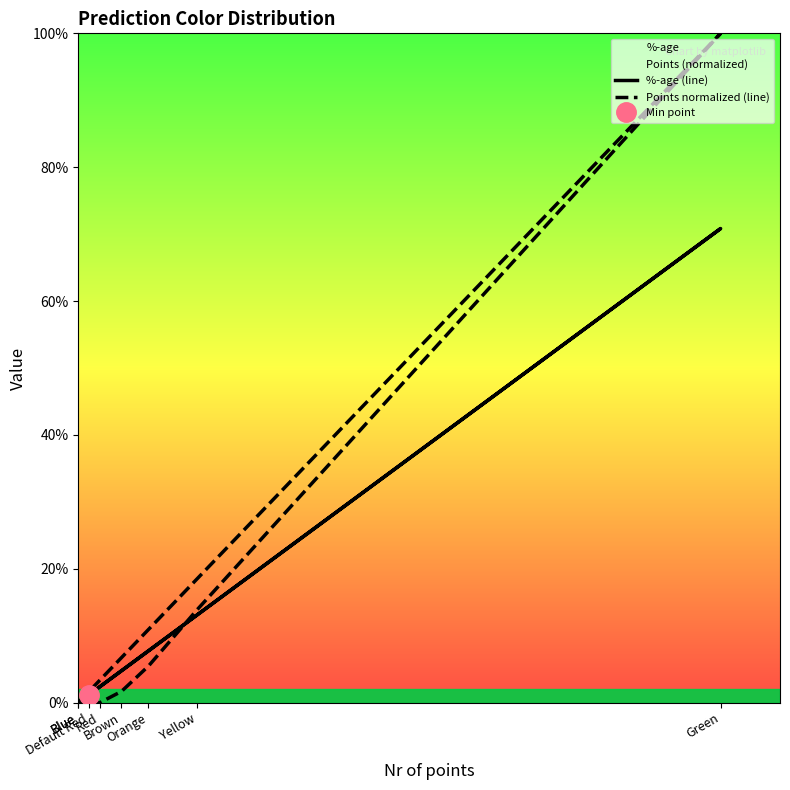

Does the chart display data point markers on the line(s)?

No